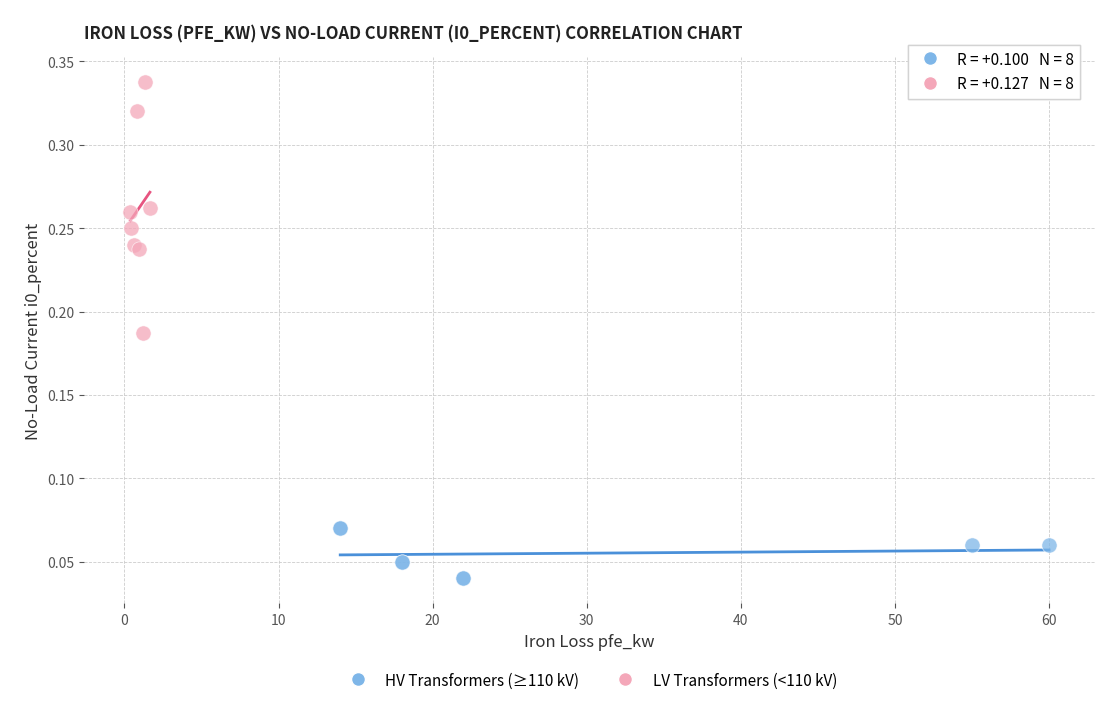

What are all the series names shown in the legend?

HV Transformers (≥110 kV), LV Transformers (<110 kV)